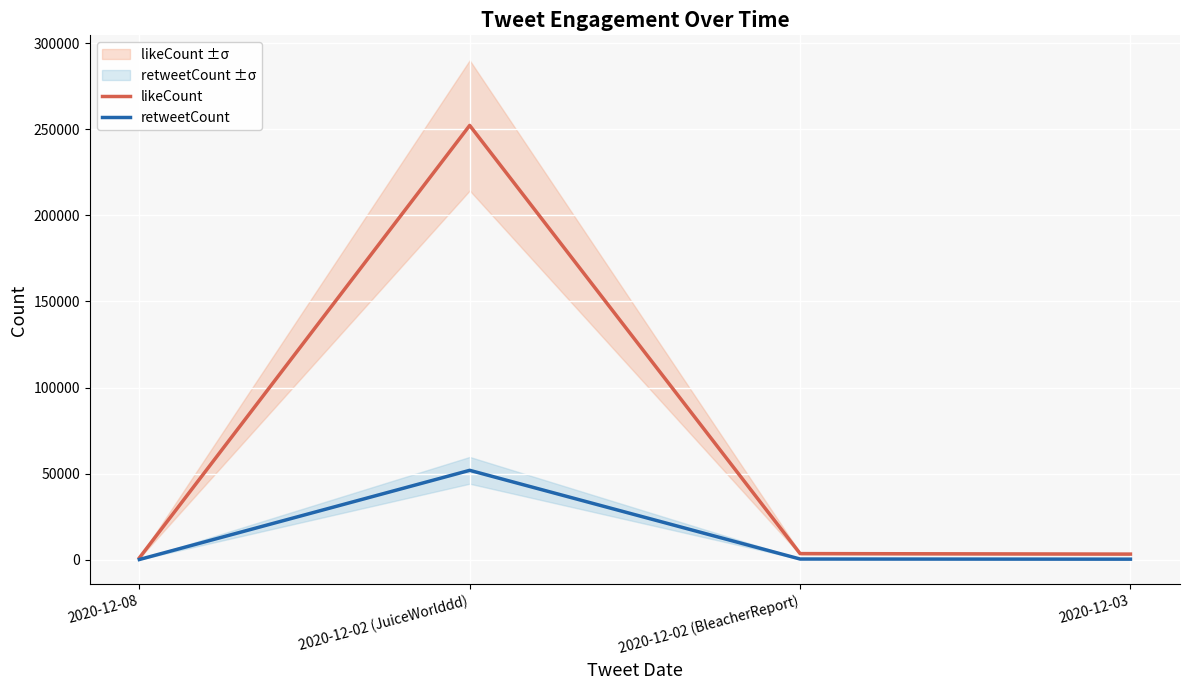

What is the label of the 4th point from the right?

2020-12-08